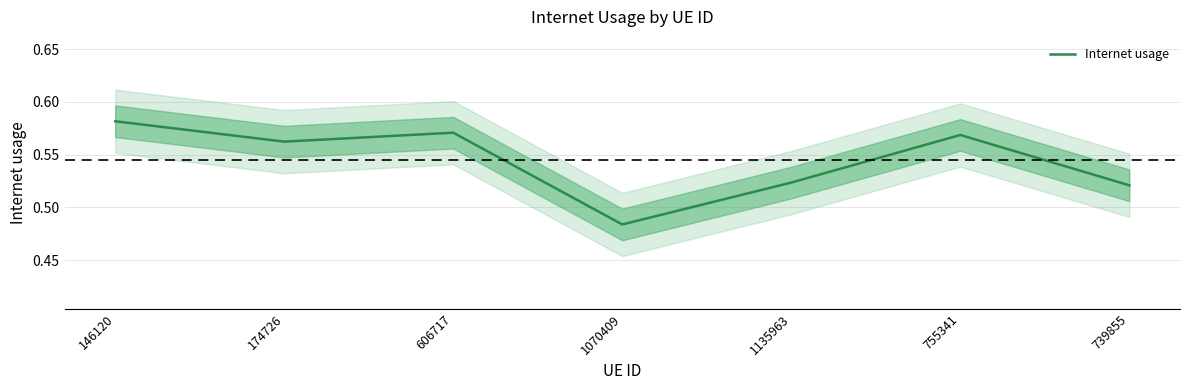

What is the average value?

0.5